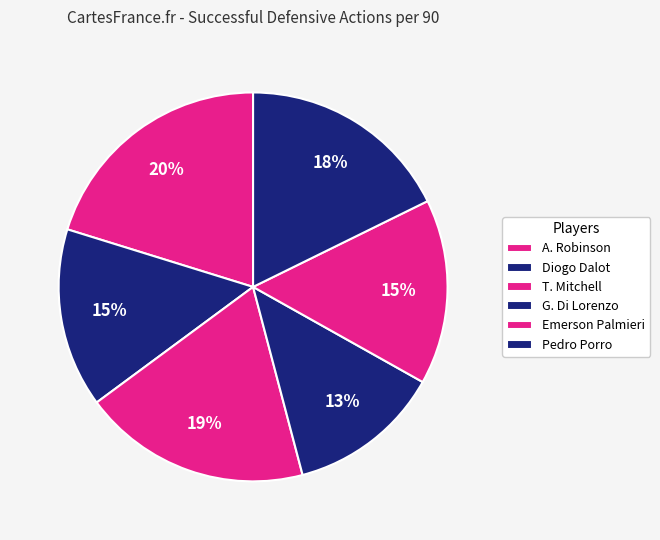

To the nearest percent, what is the difference between the largest and smallest slice percentages?

7%